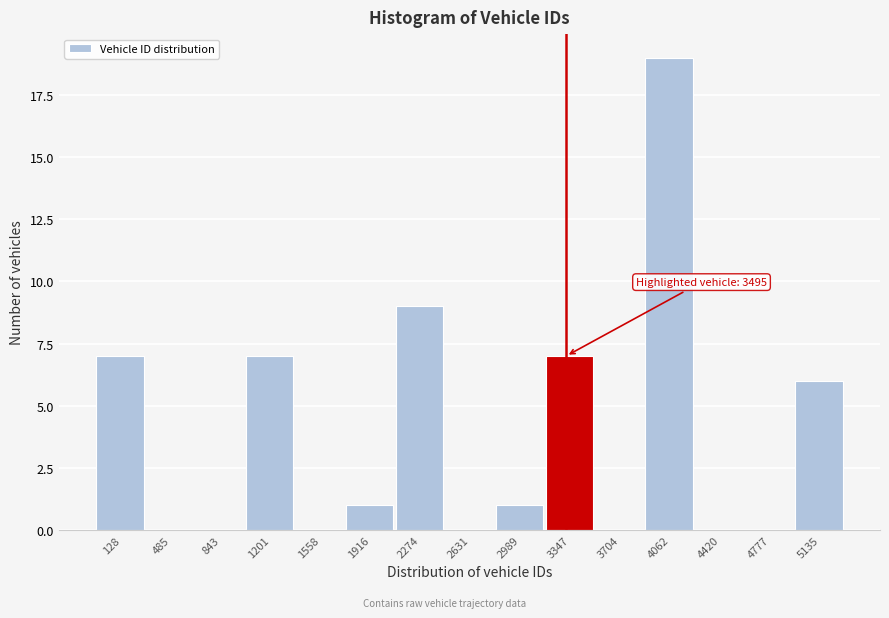

Reading right to left, what are all the values shown in this chart?

5135=6	4777=0	4420=0	4062=19	3704=0	3347=7	2989=1	2631=0	2274=9	1916=1	1558=0	1201=7	843=0	485=0	128=7